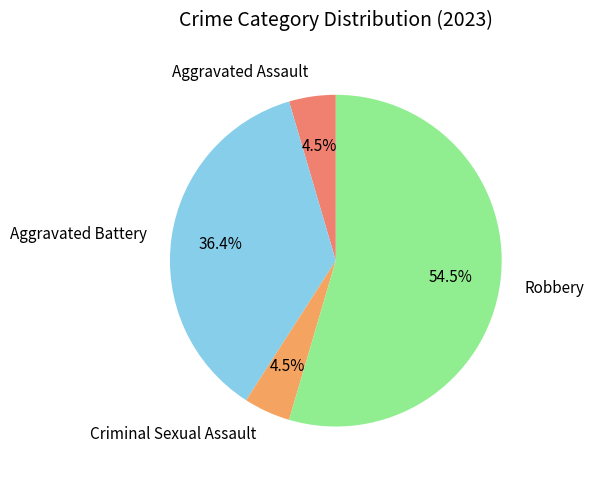

What percentage is NOT represented by Criminal Sexual Assault?

95.5%